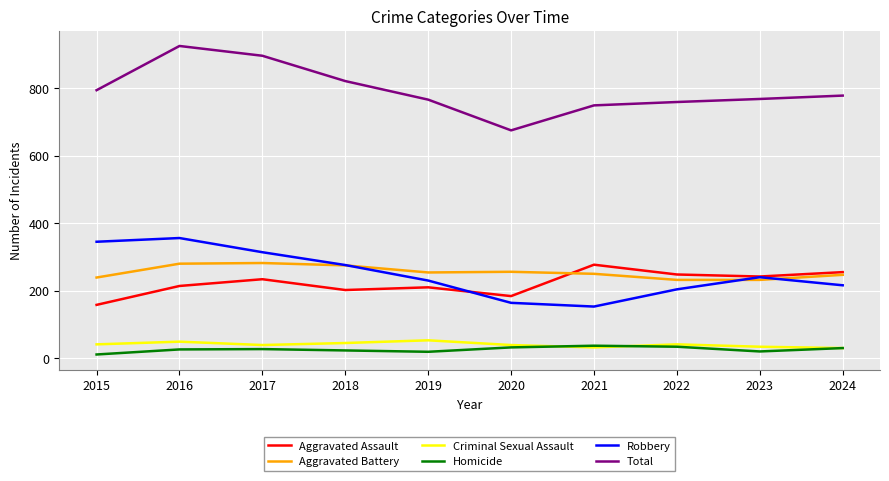

Read the Aggravated Assault value at 2020.

184